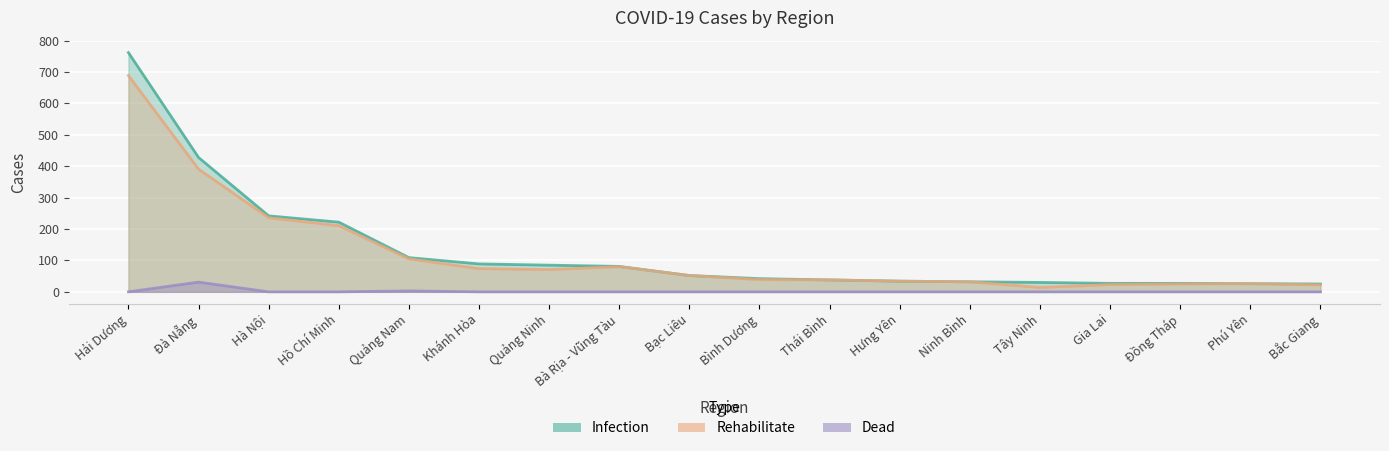

Reading left to right, extract all data points from this chart.

Infection: Hải Dương=762	Đà Nẵng=428	Hà Nội=242	Hồ Chí Minh=222	Quảng Nam=109	Khánh Hòa=89	Quảng Ninh=85	Bà Rịa - Vũng Tàu=81	Bạc Liêu=52	Bình Dương=42	Thái Bình=38	Hưng Yên=34	Ninh Bình=32	Tây Ninh=30	Gia Lai=27	Đồng Tháp=27	Phú Yên=26	Bắc Giang=25
Rehabilitate: Hải Dương=689	Đà Nẵng=391	Hà Nội=236	Hồ Chí Minh=211	Quảng Nam=105	Khánh Hòa=74	Quảng Ninh=71	Bà Rịa - Vũng Tàu=80	Bạc Liêu=52	Bình Dương=39	Thái Bình=38	Hưng Yên=34	Ninh Bình=32	Tây Ninh=14	Gia Lai=23	Đồng Tháp=25	Phú Yên=26	Bắc Giang=22
Dead: Hải Dương=0	Đà Nẵng=31	Hà Nội=0	Hồ Chí Minh=0	Quảng Nam=3	Khánh Hòa=0	Quảng Ninh=0	Bà Rịa - Vũng Tàu=0	Bạc Liêu=0	Bình Dương=0	Thái Bình=0	Hưng Yên=0	Ninh Bình=0	Tây Ninh=0	Gia Lai=0	Đồng Tháp=0	Phú Yên=0	Bắc Giang=0